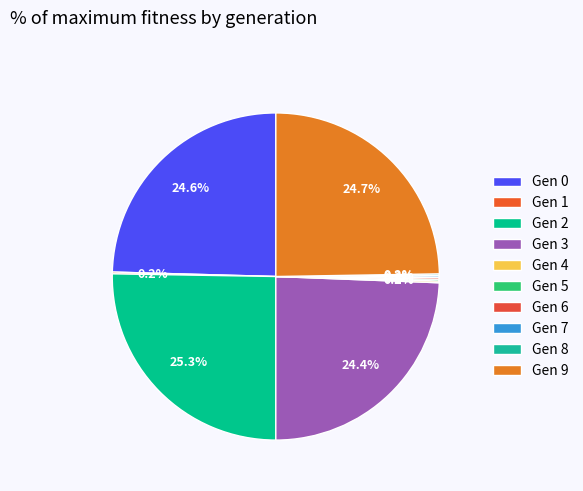

Is there a majority slice in this chart?

No